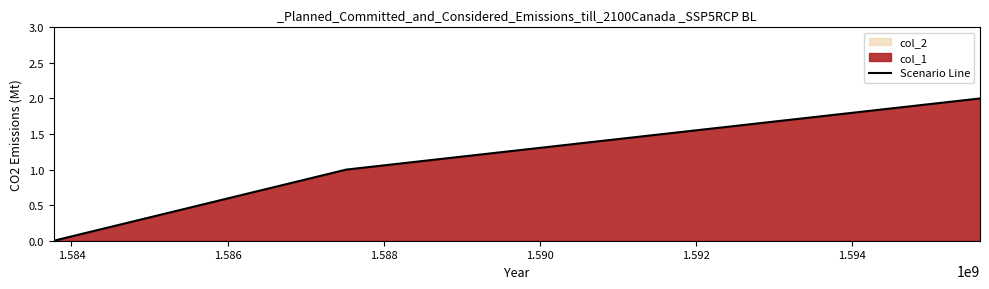

How many values are between 0 and 2?

3